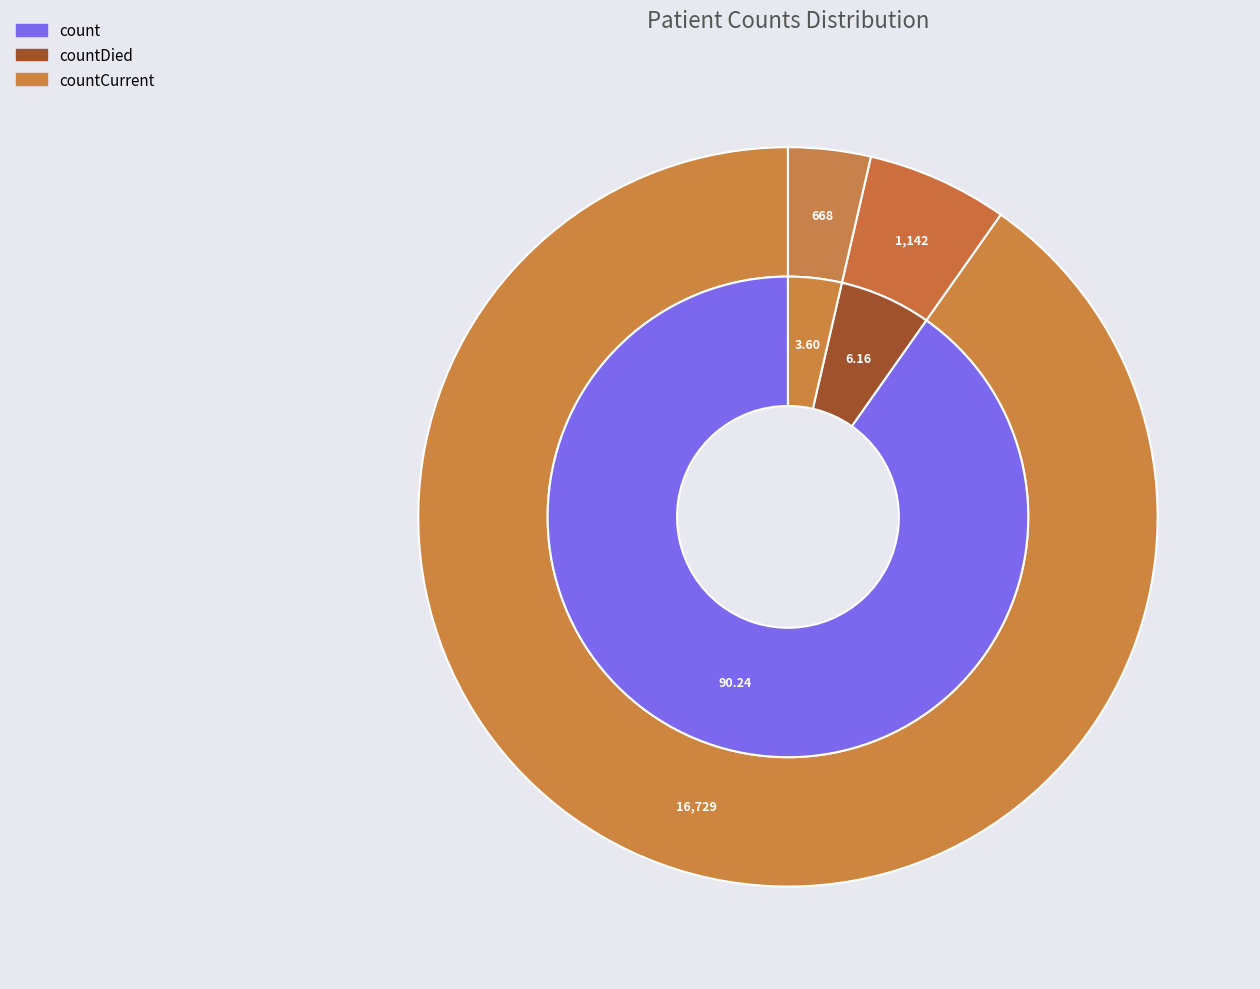

To the nearest percent, what portion does count represent?

90%